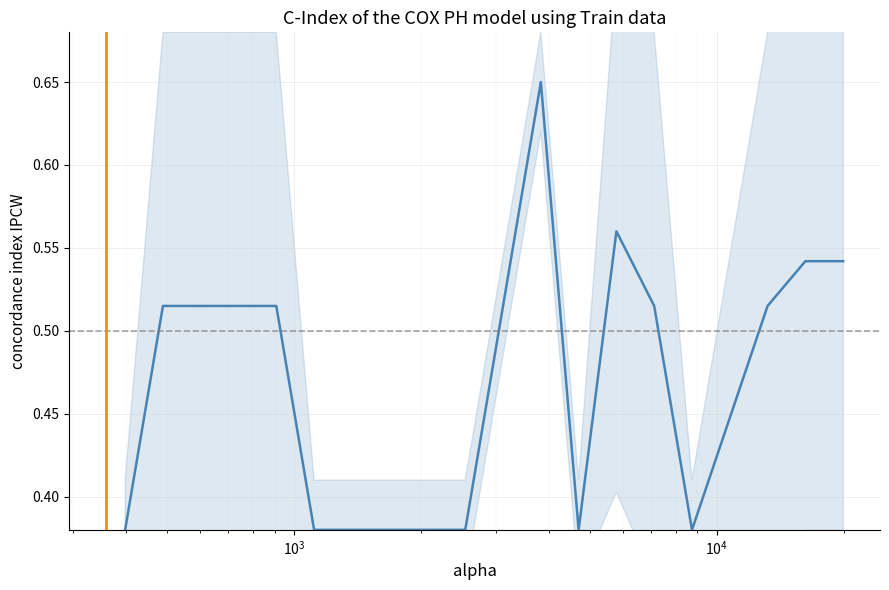

How many points are higher than both their immediate neighbors (excluding endpoints)?

2